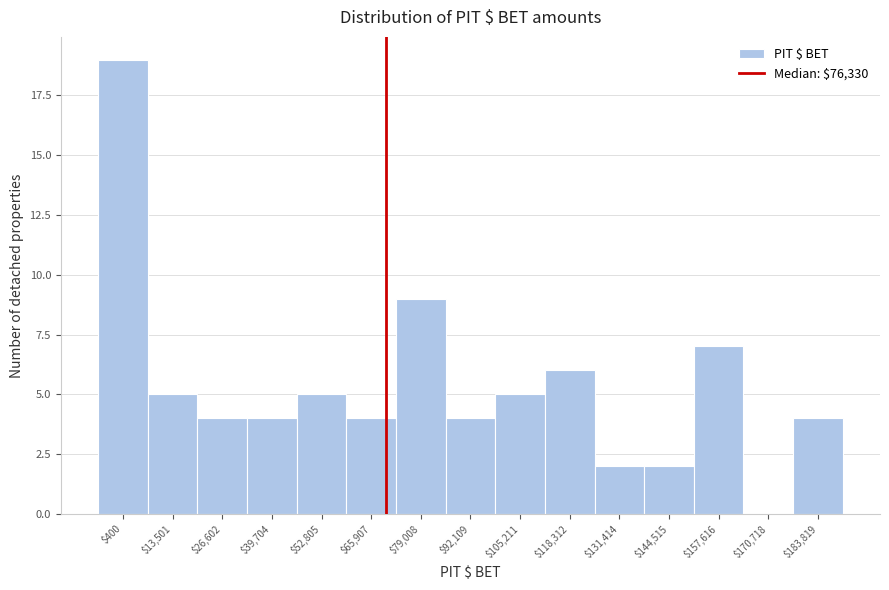

True or false: the data shows 3 at $118,312.

False